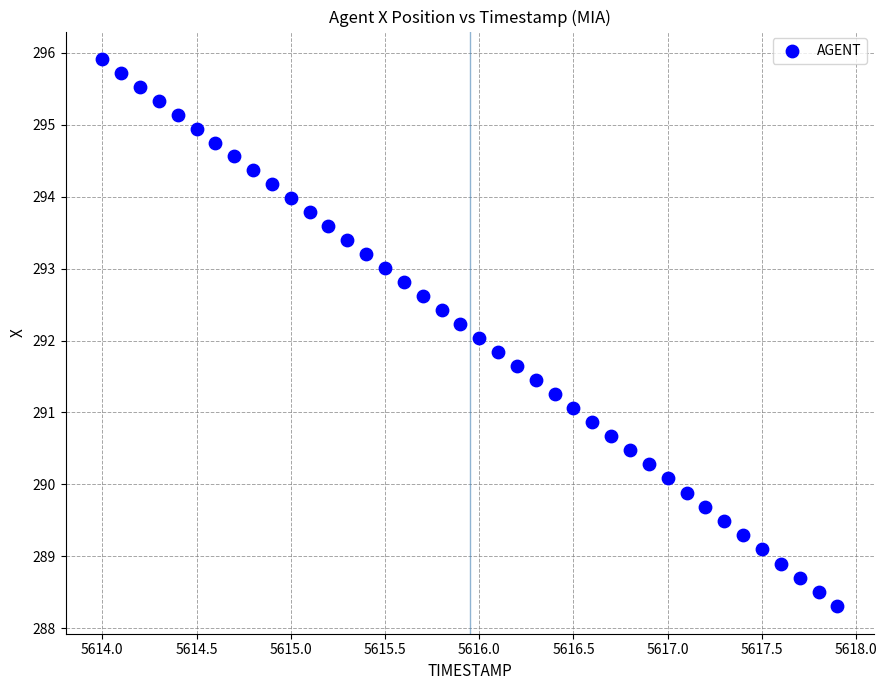

What is the range of X values (max minus min)?

3.9